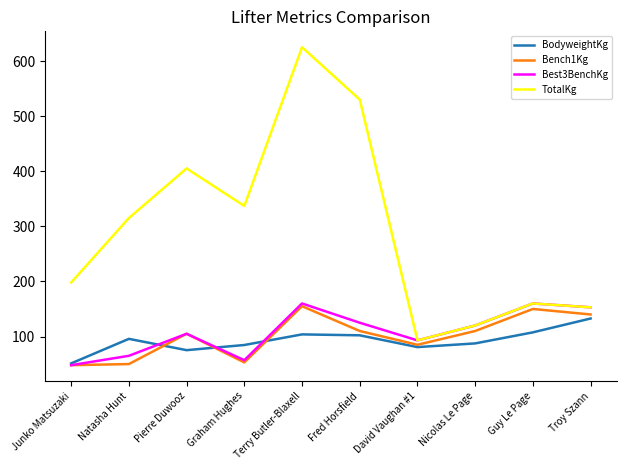

The value of Best3BenchKg at Graham Hughes is 57.0. True or false?

True